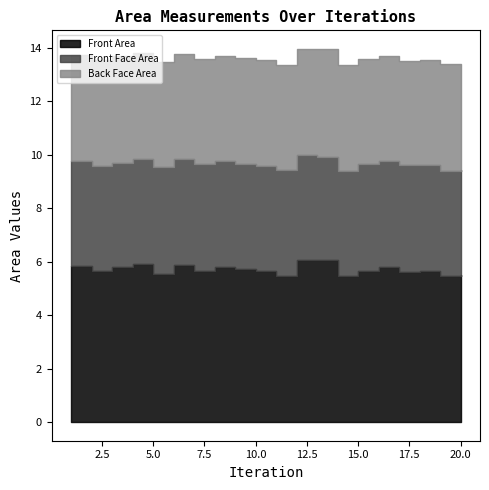

Which series changed the most between 8 and 19?

Front Area